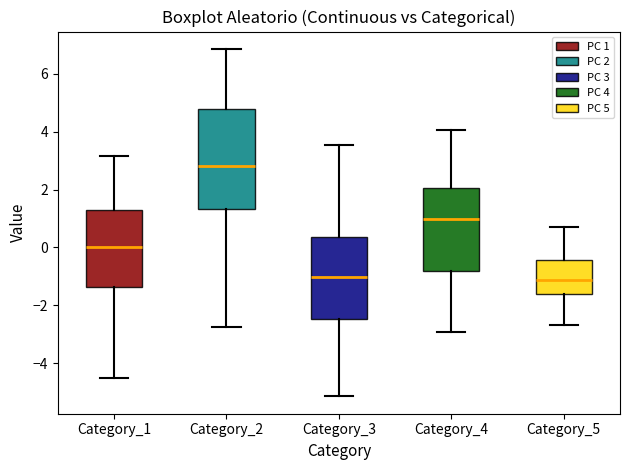

Where is the upper edge of the box for Category_4 on the y-axis? The values are not printed on the chart, so give them approximately, as read against the axis.

2.0